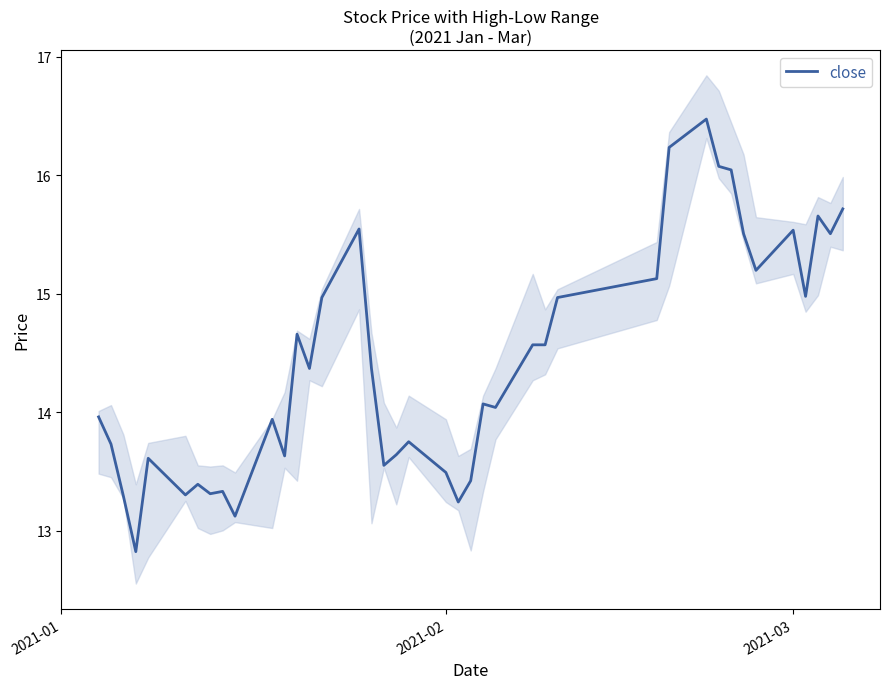

What is the minimum value for close?

12.8